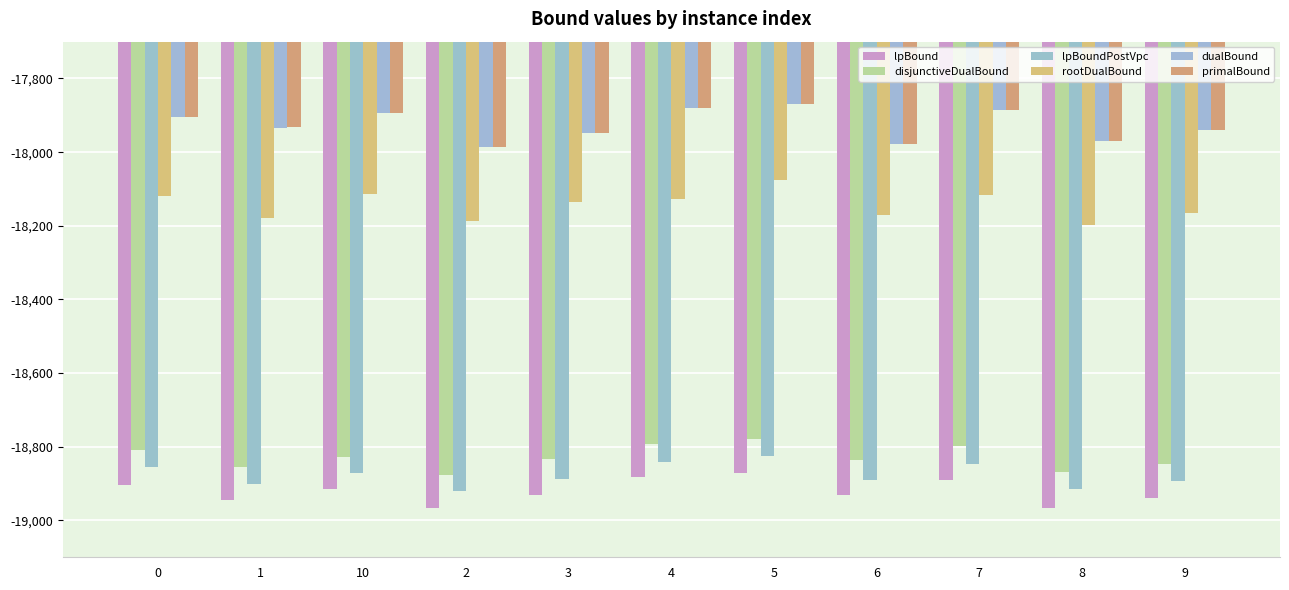

What is the label of the 2nd bar from the left?

1